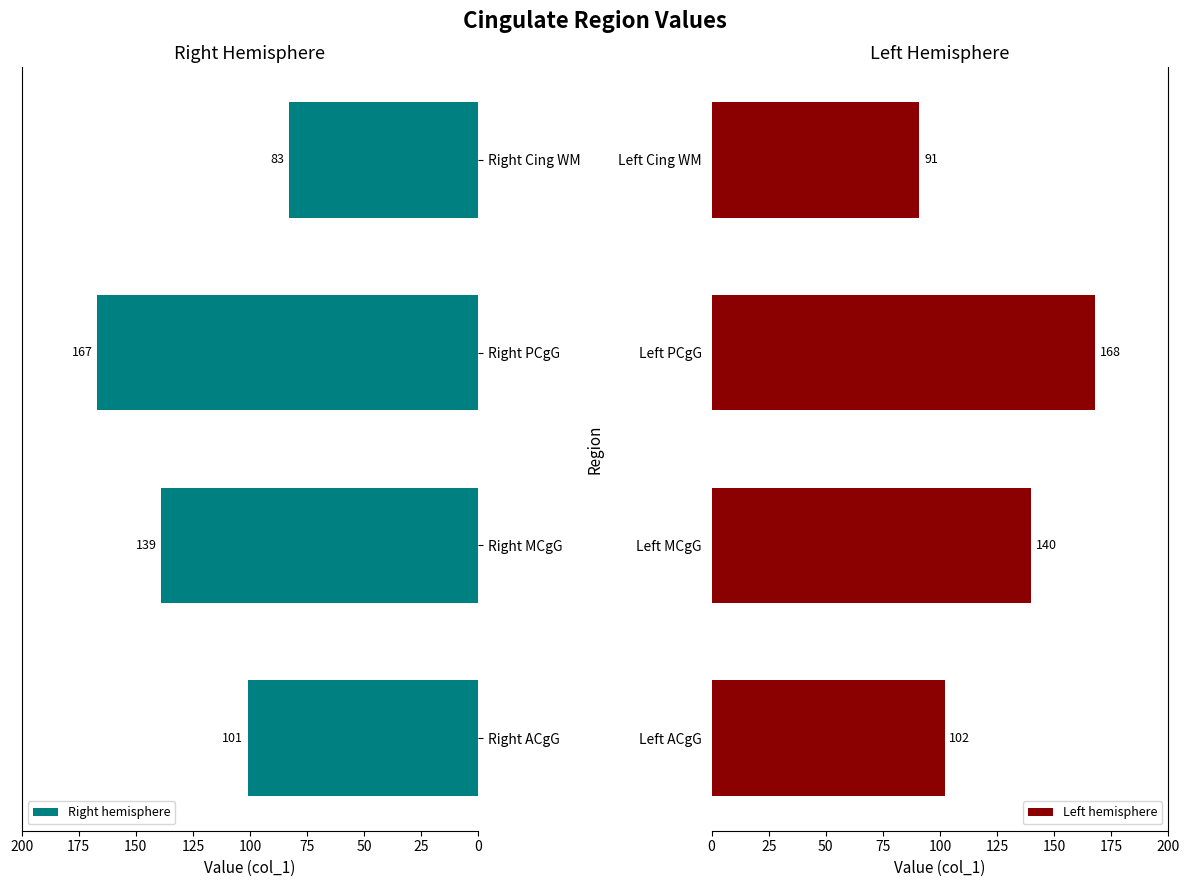

The Right hemisphere series shows 167 at Right PCgG. True or false?

True